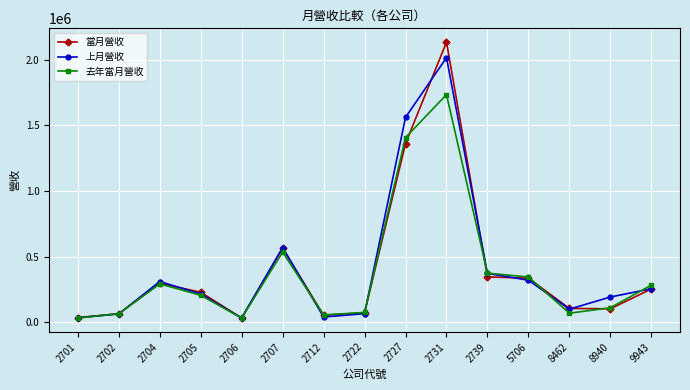

List the series in order of their peak value, lowest first.

去年當月營收, 上月營收, 當月營收